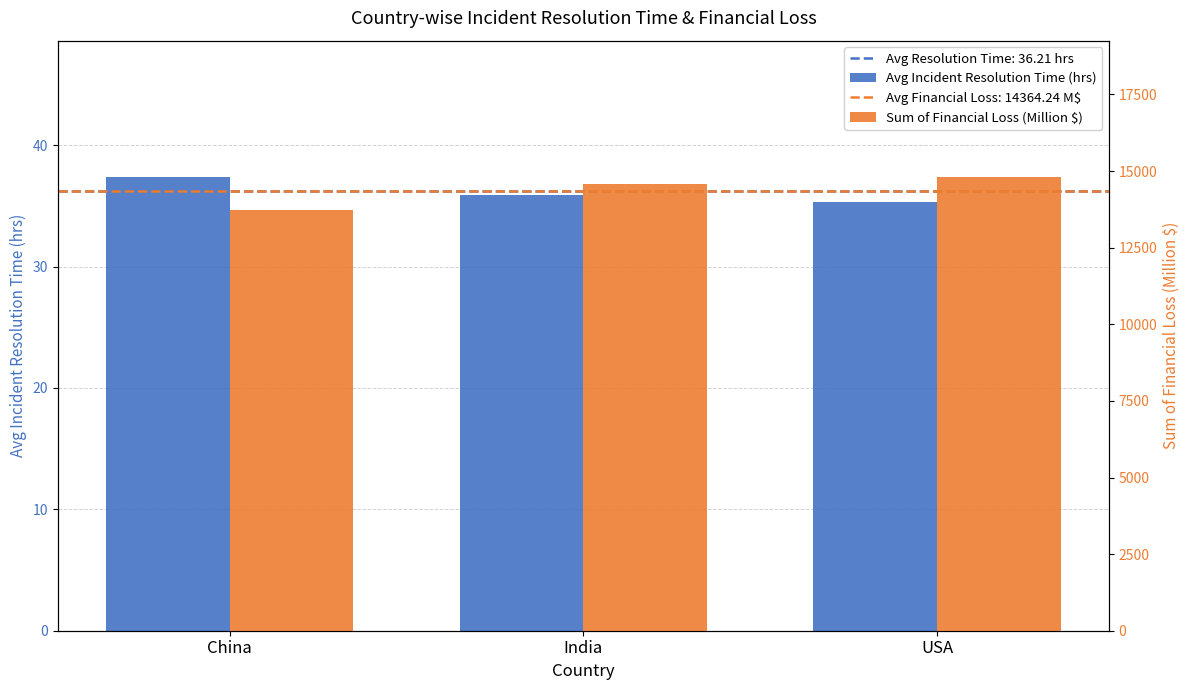

How many bars are there in total?

6